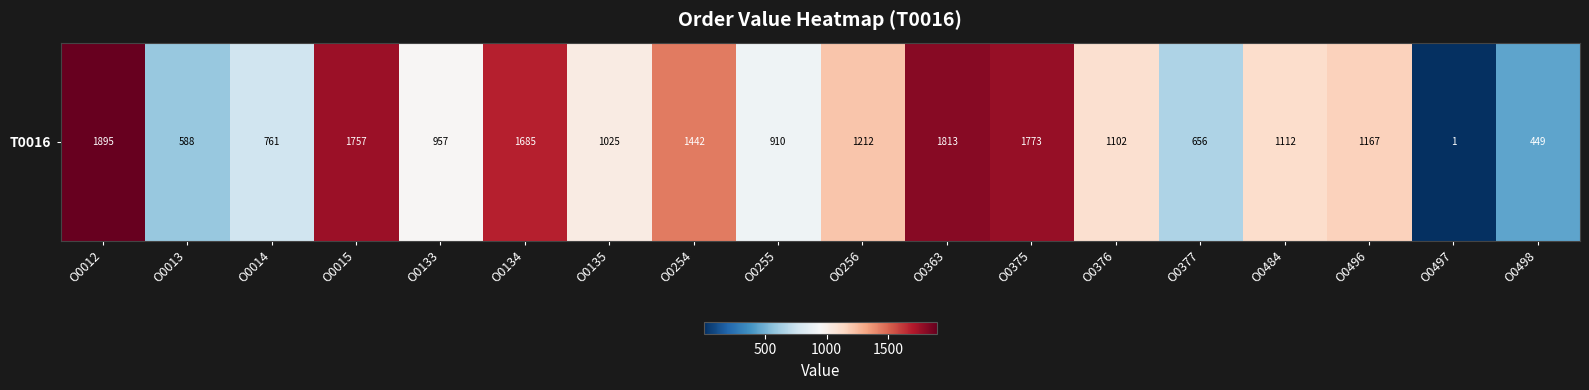

What is the change in value from O0363 to O0497?

-1812